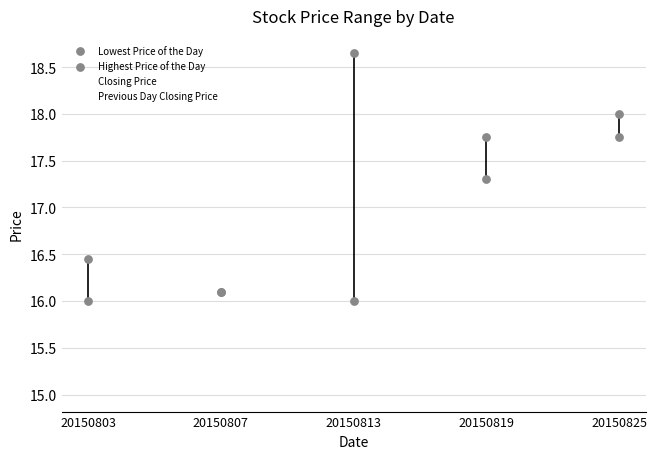

Which series reaches the maximum Y coordinate?

Highest Price of the Day